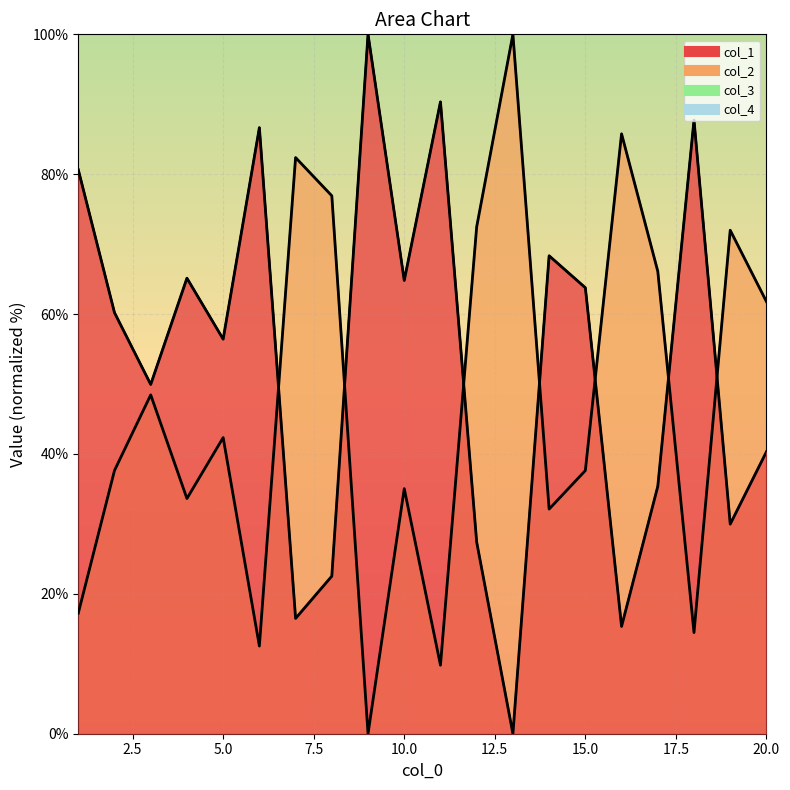

Reading left to right, extract all data points from this chart.

col_1 line: 80.6	60.2	49.9	65.1	56.4	86.7	16.5	22.5	100.0	64.8	90.3	27.4	0.0	68.3	63.8	15.3	35.4	87.7	30.0	40.3
col_2 line: 17.2	37.6	48.4	33.6	42.3	12.5	82.4	76.9	0.0	35.0	9.8	72.5	100.0	32.1	37.6	85.8	66.1	14.5	72.0	61.8